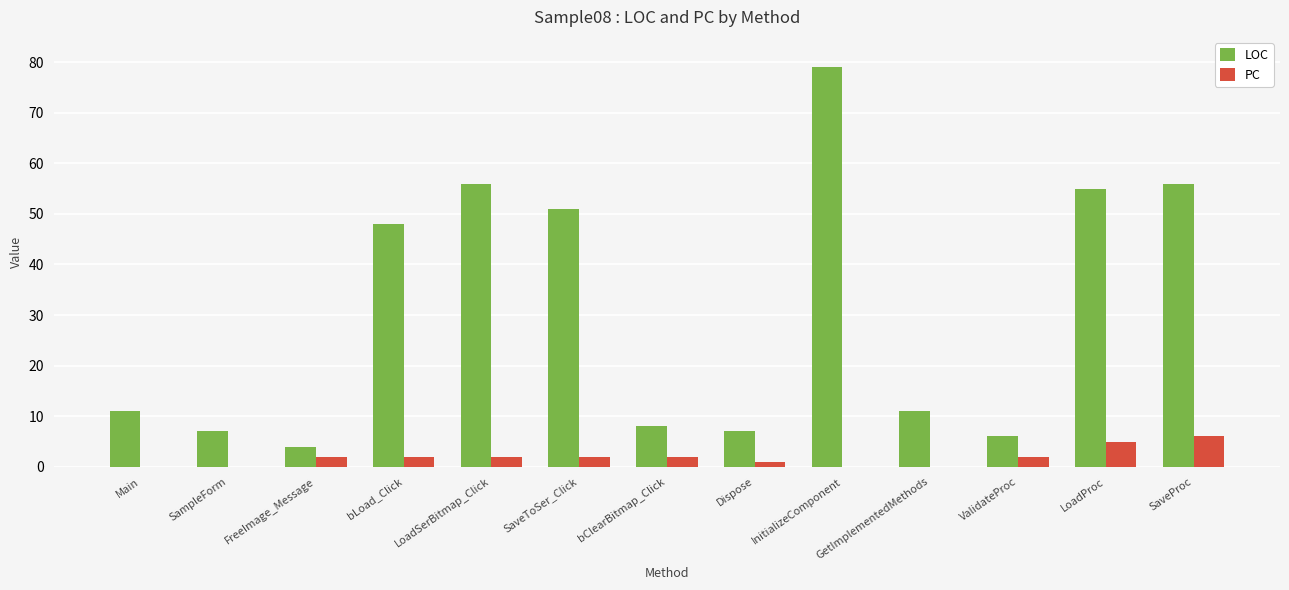

How many PC values are between 0 and 2?

11